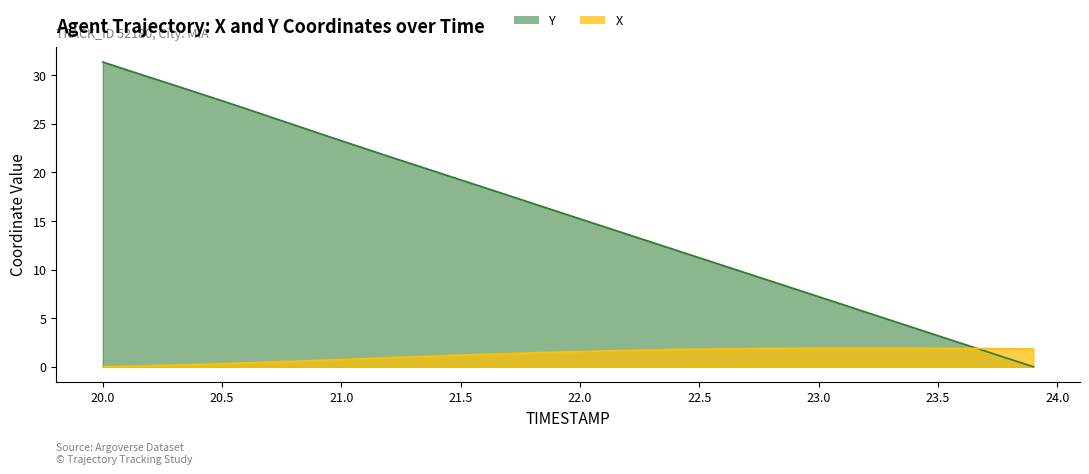

Reading left to right, what are all the values shown in this chart?

X: 20.0=0.0	20.1=0.1	20.2=0.1	20.3=0.2	20.4=0.2	20.5=0.3	20.6=0.4	20.7=0.5	20.8=0.6	20.9=0.7	21.0=0.7	21.1=0.8	21.2=0.9	21.3=1.0	21.4=1.1	21.5=1.2	21.6=1.3	21.7=1.4	21.8=1.4	21.9=1.5	22.0=1.6	22.1=1.6	22.2=1.7	22.3=1.7	22.4=1.8	22.5=1.8	22.6=1.8	22.7=1.9	22.8=1.9	22.9=1.9	23.0=1.9	23.1=1.9	23.2=1.9	23.3=1.9	23.4=1.9	23.5=1.9	23.6=1.9	23.7=1.9	23.8=1.9	23.9=1.8
Y: 20.0=31.3	20.1=30.5	20.2=29.7	20.3=29.0	20.4=28.2	20.5=27.4	20.6=26.5	20.7=25.7	20.8=24.9	20.9=24.1	21.0=23.2	21.1=22.4	21.2=21.6	21.3=20.8	21.4=20.0	21.5=19.2	21.6=18.4	21.7=17.6	21.8=16.8	21.9=16.0	22.0=15.2	22.1=14.4	22.2=13.6	22.3=12.8	22.4=12.0	22.5=11.2	22.6=10.4	22.7=9.6	22.8=8.8	22.9=8.0	23.0=7.2	23.1=6.4	23.2=5.6	23.3=4.8	23.4=4.0	23.5=3.2	23.6=2.4	23.7=1.6	23.8=0.8	23.9=0.0